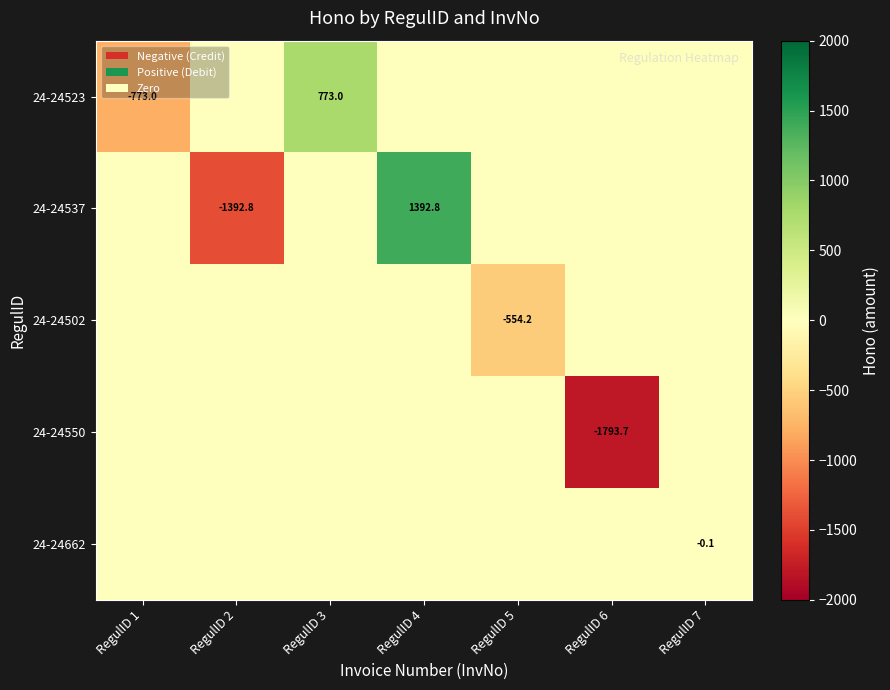

Is it true that 24-24523 equals 773.0 at RegulID 3?

True